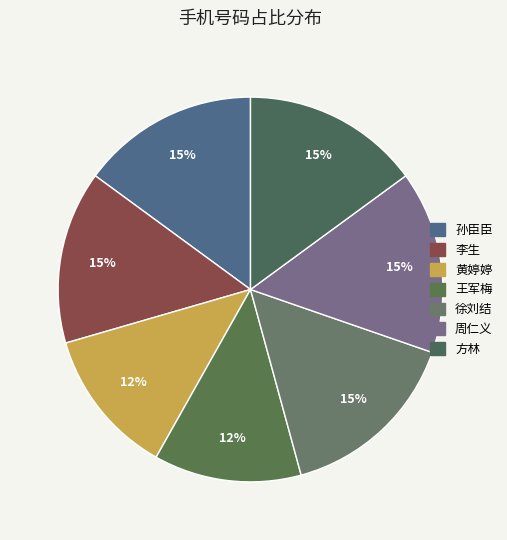

What portion of the pie excludes 孙臣臣?

85.1%